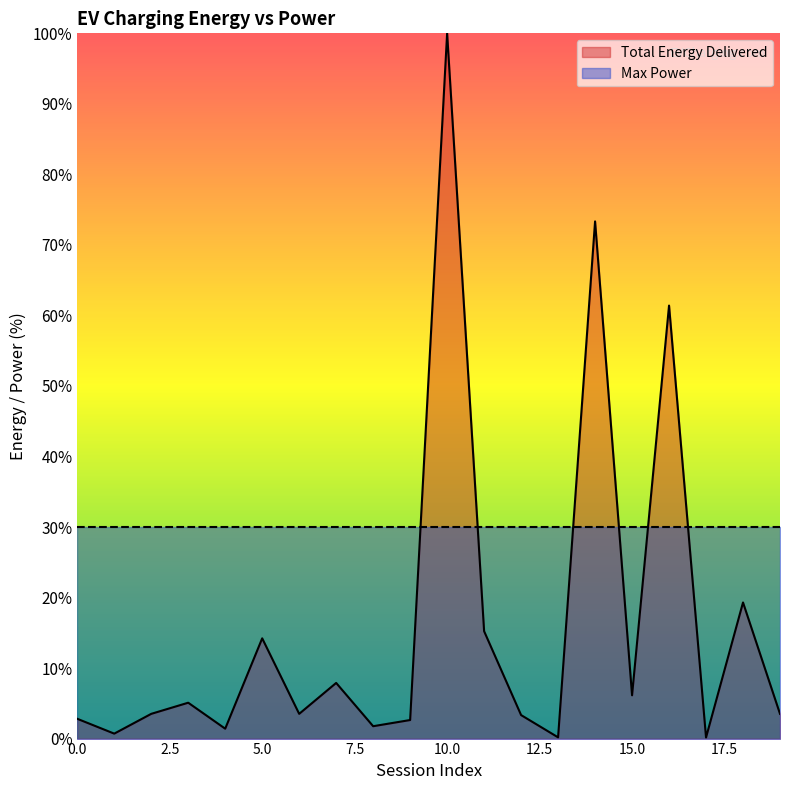

What is the sum of the values at 1 and 3?

5.8